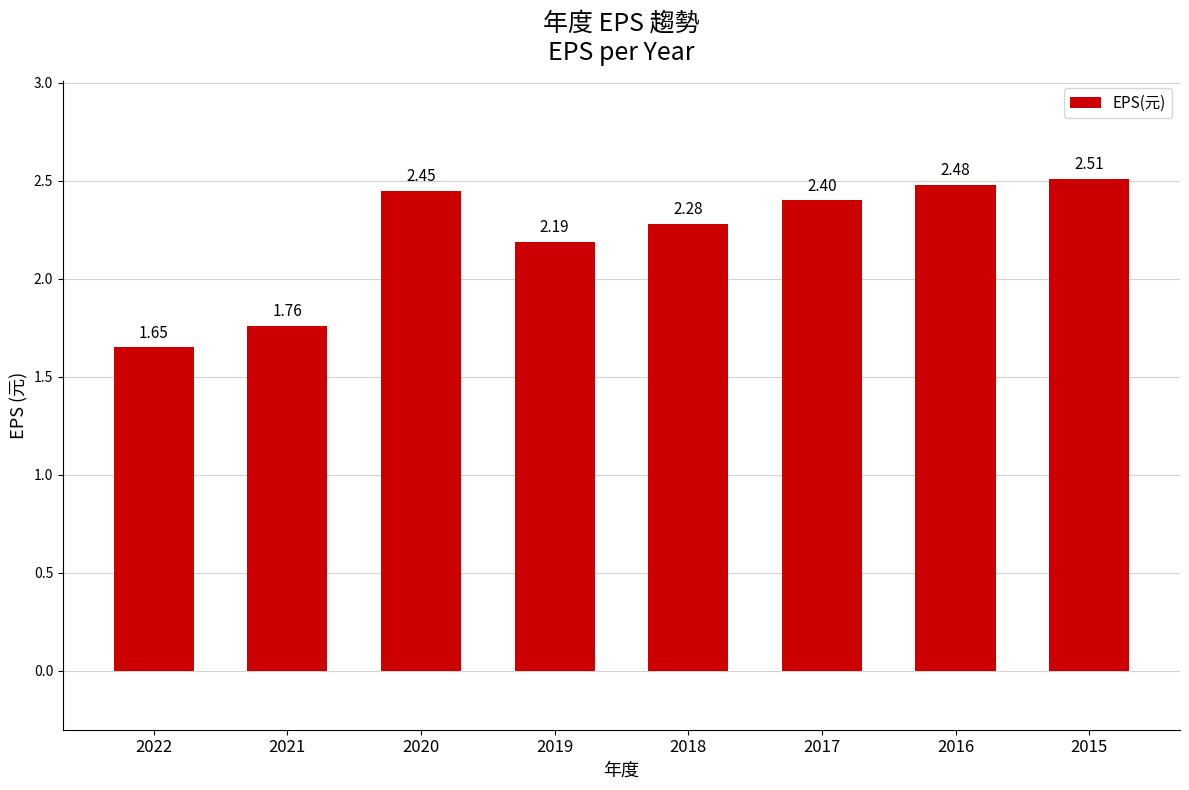

Are the bars grouped side by side (vs. stacked)?

No